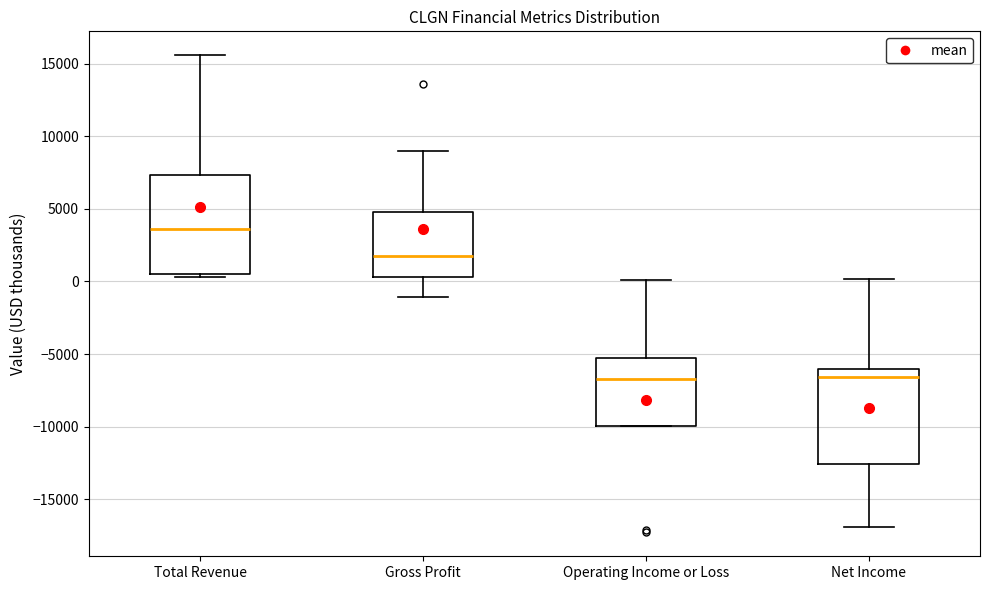

Which box has the highest median line?

Total Revenue